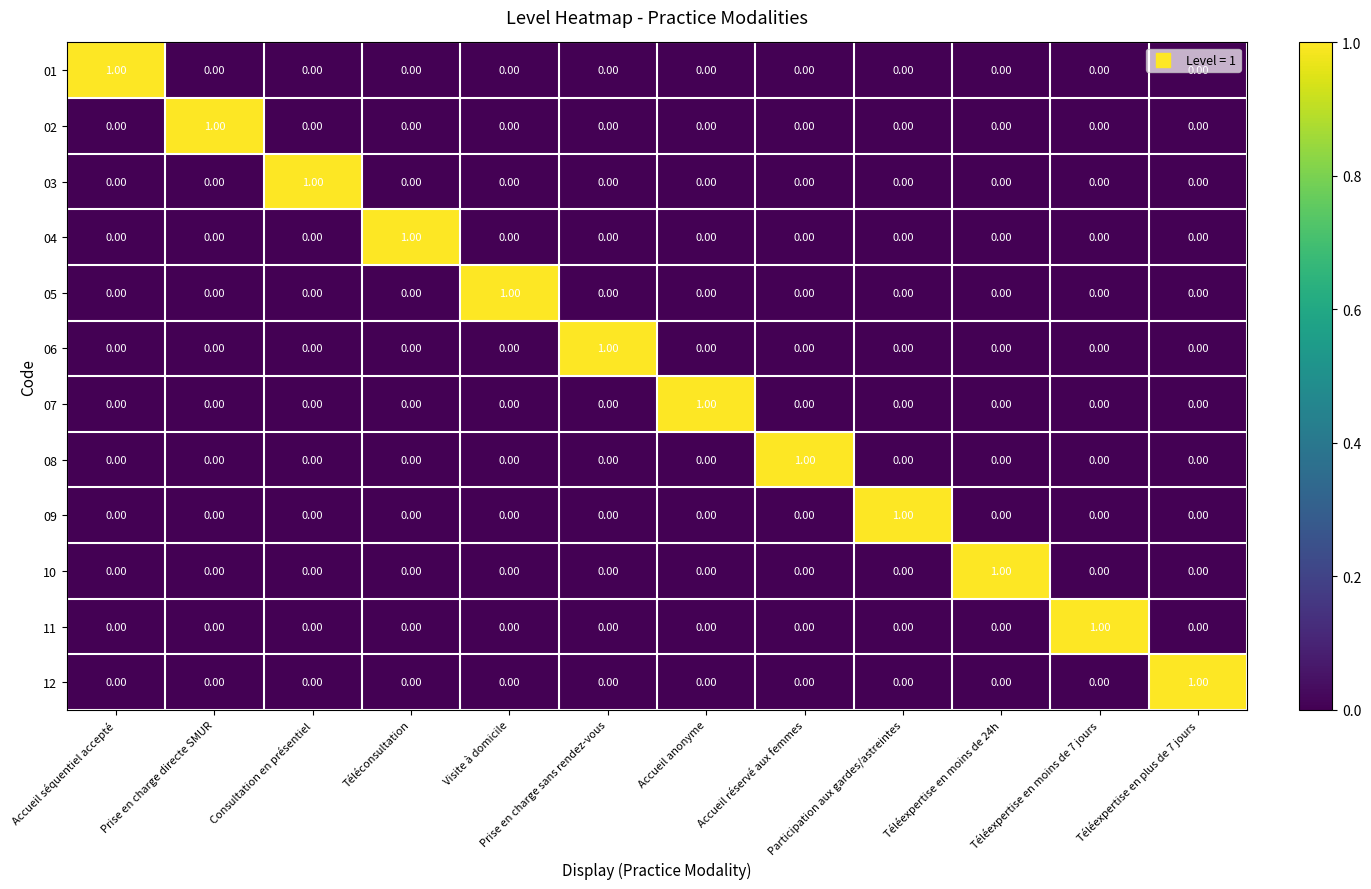

At how many categories does at least one series exceed 0?

12